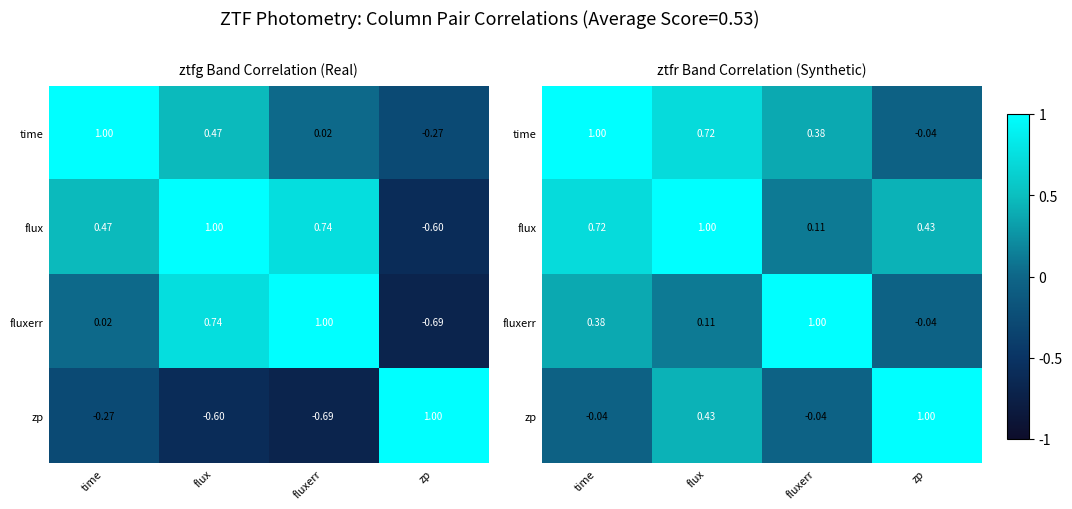

Which series changed the most between flux and fluxerr?

fluxerr